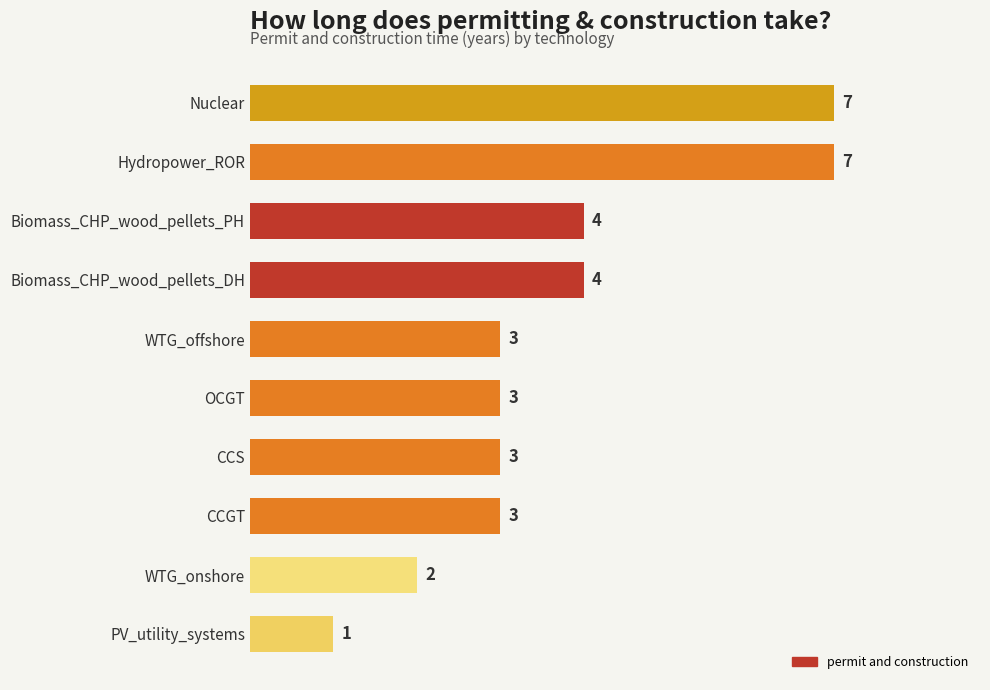

Does the chart contain any negative values?

No